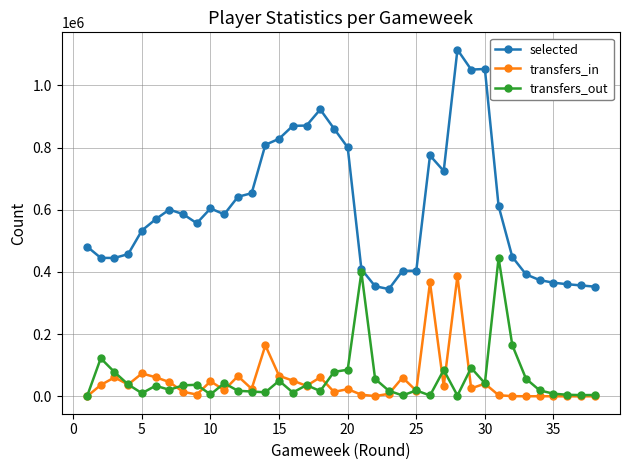

Which series has the largest total across all categories?

selected